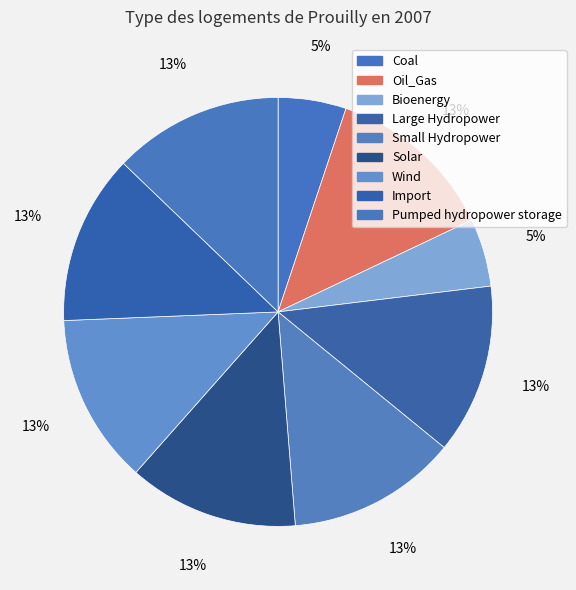

To the nearest percent, what portion does Pumped hydropower storage represent?

13%